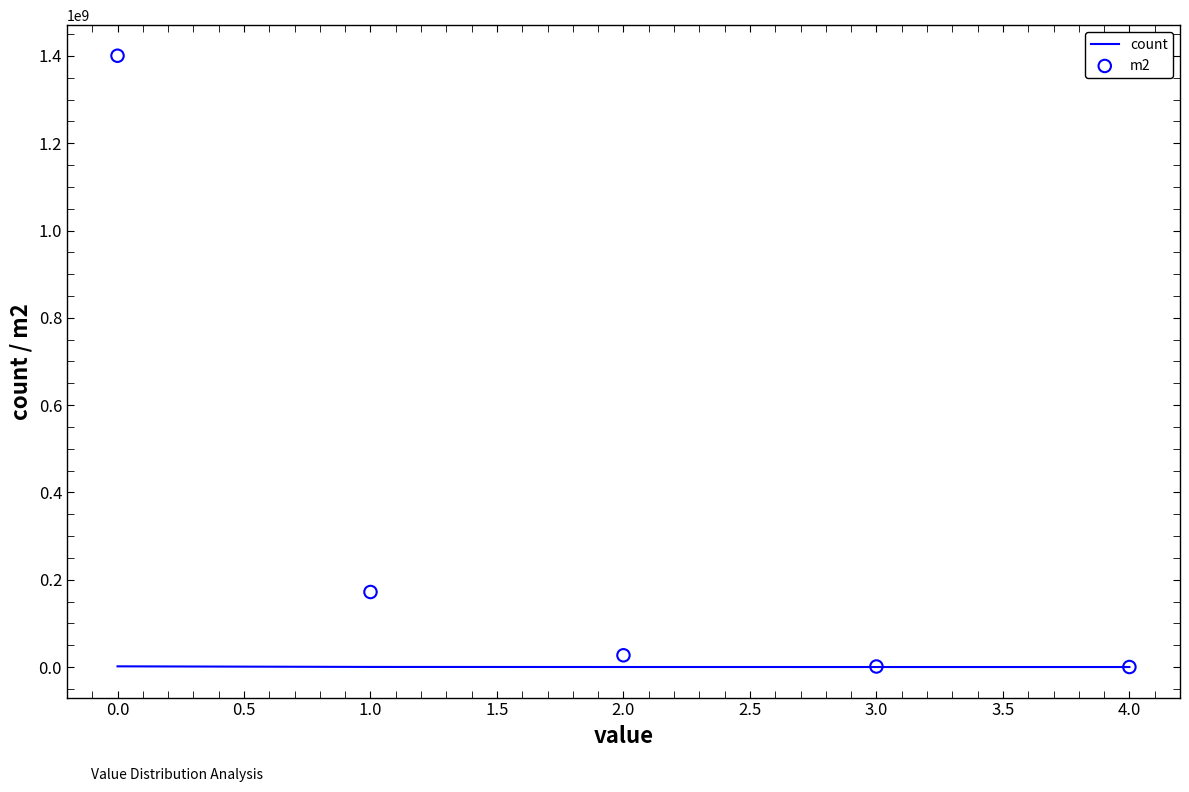

Which series contains the highest Y value?

m2